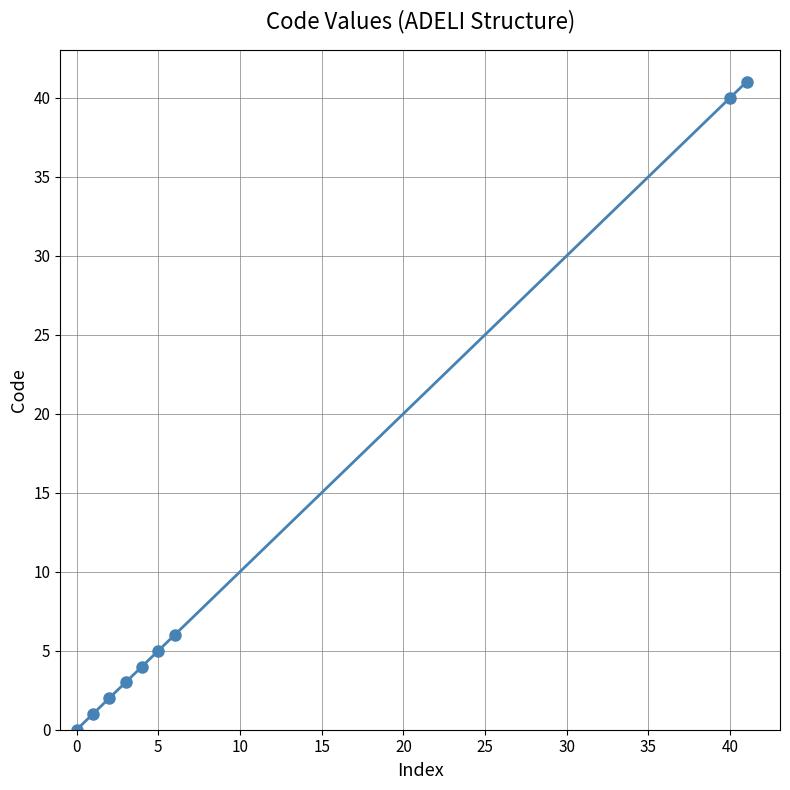

What is the maximum value shown in the chart?

41